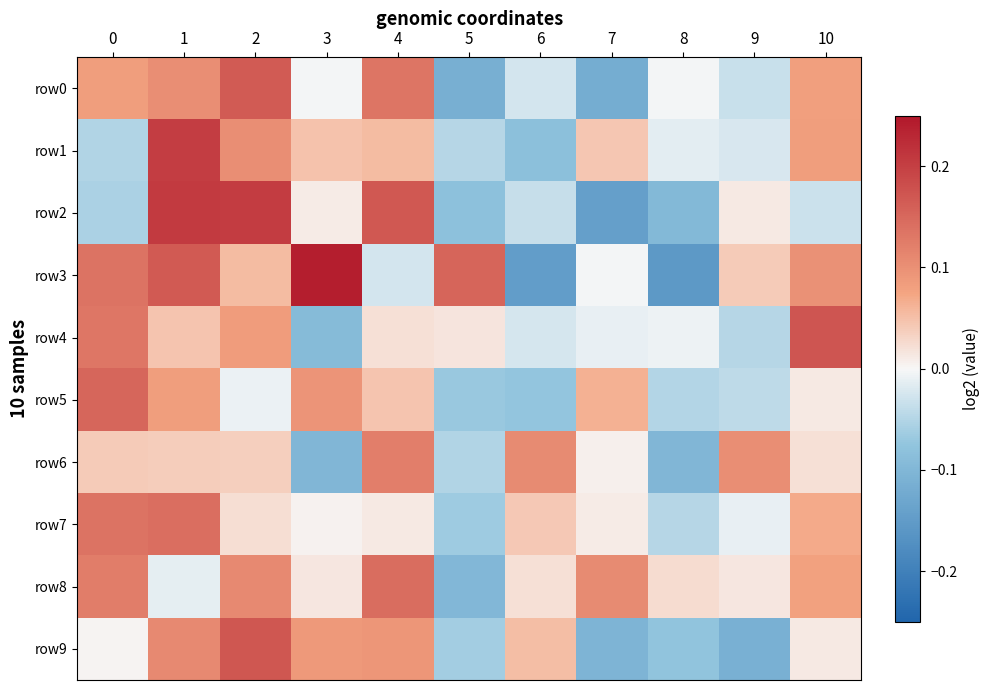

Which category has the lowest value across all series?

8